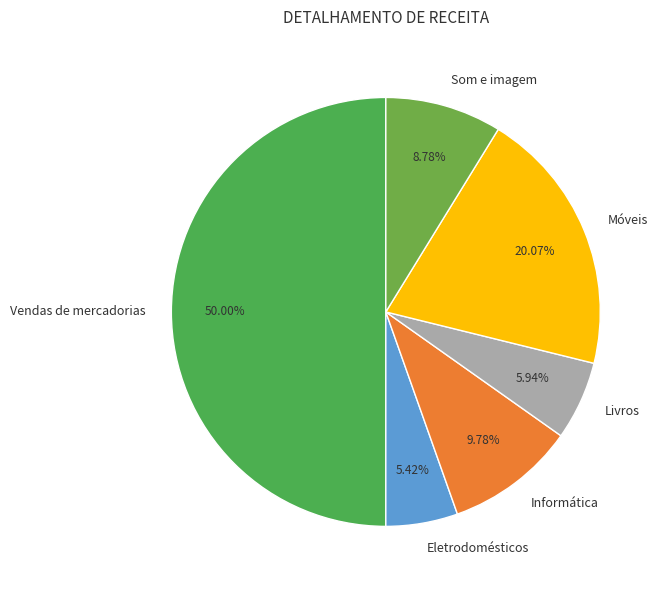

True or false: Vendas de mercadorias accounts for 43% of the total.

False